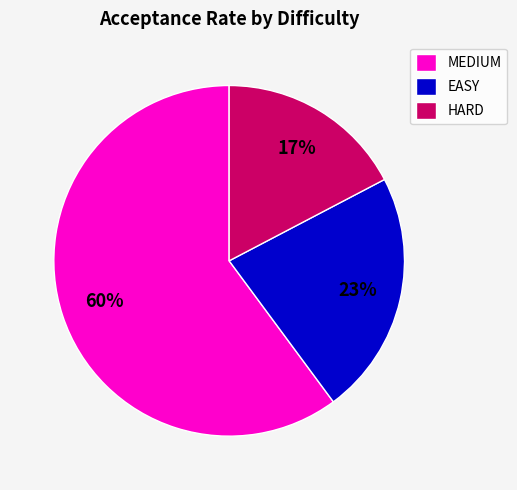

Is there any slice that represents more than half of the pie?

Yes